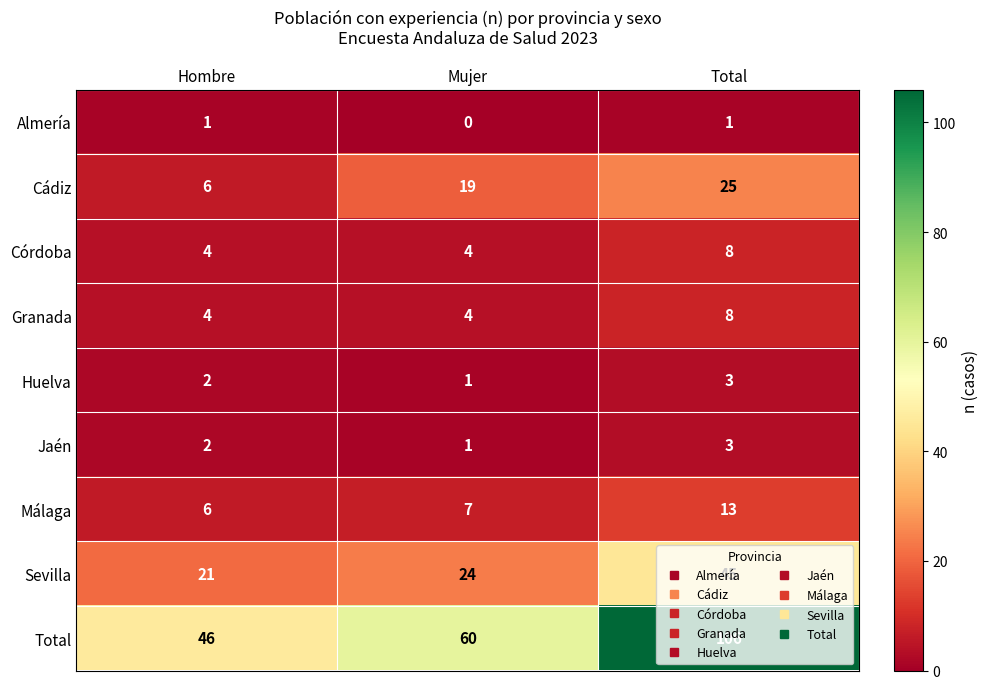

Which series has the largest total across all categories?

Total